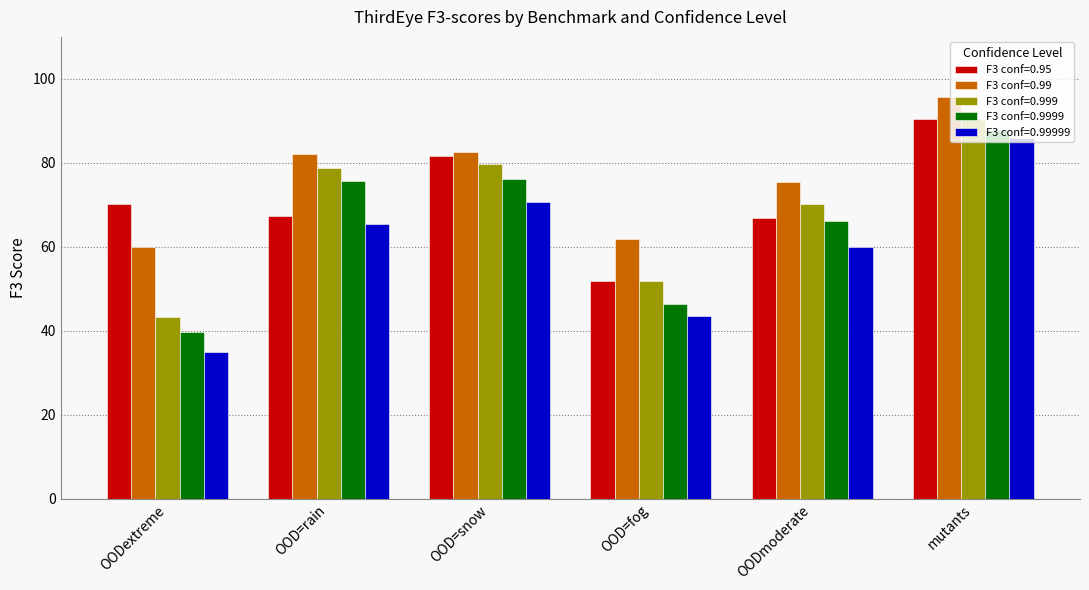

Which series changed the most between OOD=fog and mutants?

F3 conf=0.99999